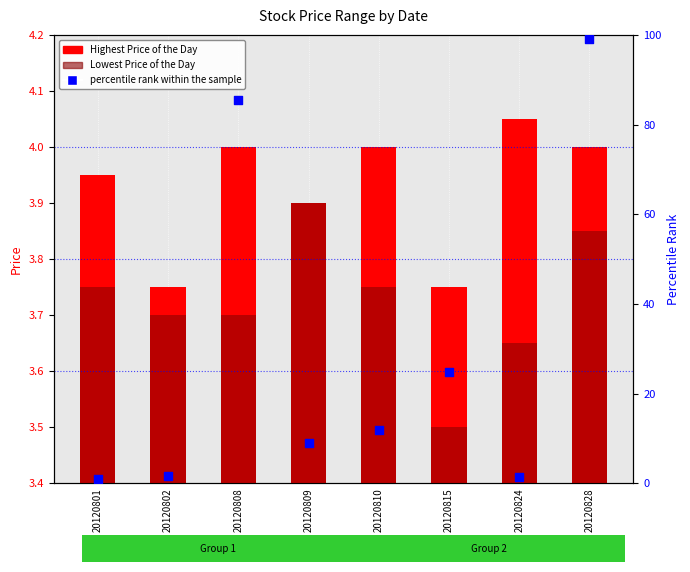

Which series has the largest Y range (max minus min)?

percentile rank within the sample